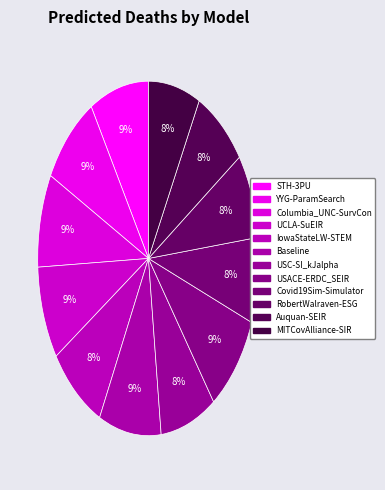

How many slices are in this pie chart?

12